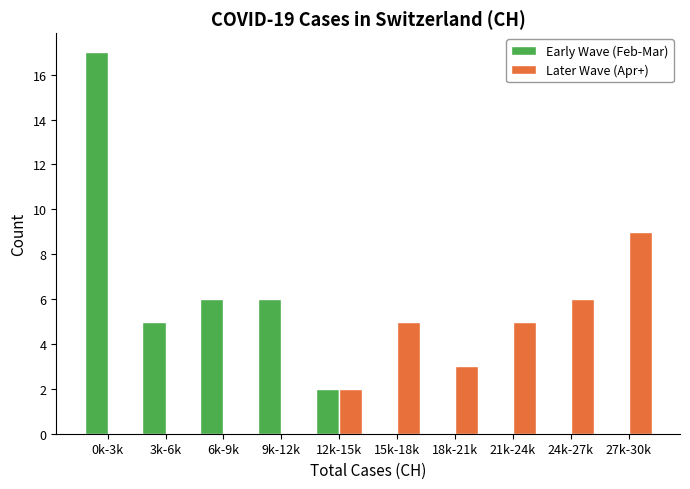

Reading left to right, list all the values displayed in this chart.

Early Wave (Feb-Mar): 0k-3k=17	3k-6k=5	6k-9k=6	9k-12k=6	12k-15k=2	15k-18k=0	18k-21k=0	21k-24k=0	24k-27k=0	27k-30k=0
Later Wave (Apr+): 0k-3k=0	3k-6k=0	6k-9k=0	9k-12k=0	12k-15k=2	15k-18k=5	18k-21k=3	21k-24k=5	24k-27k=6	27k-30k=9